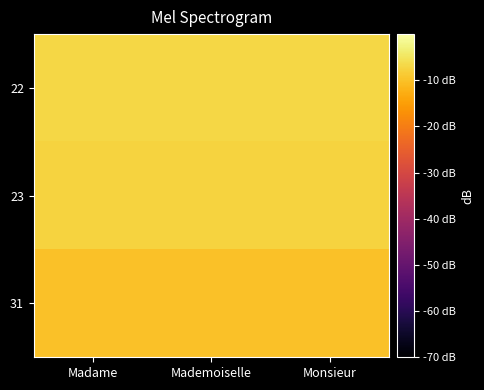

Which has a higher value, Madame or Mademoiselle?

Madame